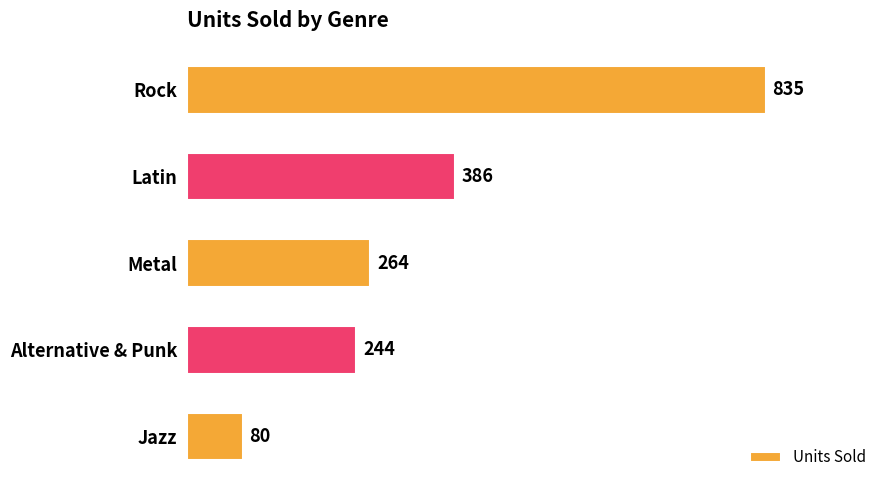

Reading bottom to top, what are all the values shown in this chart?

80	244	264	386	835